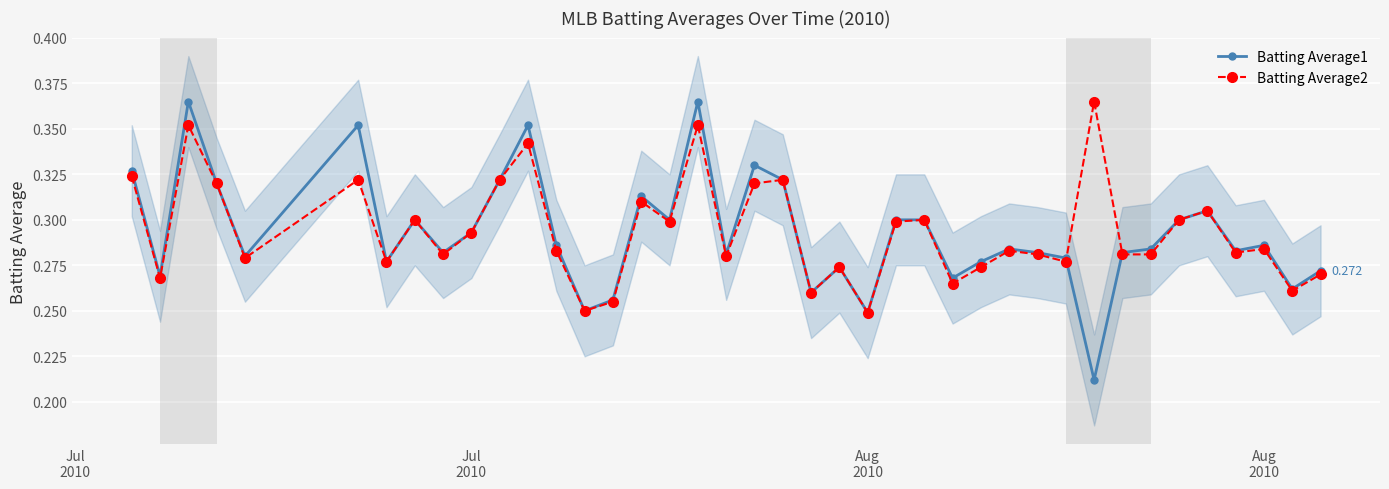

What is the minimum value for Batting Average2?

0.2